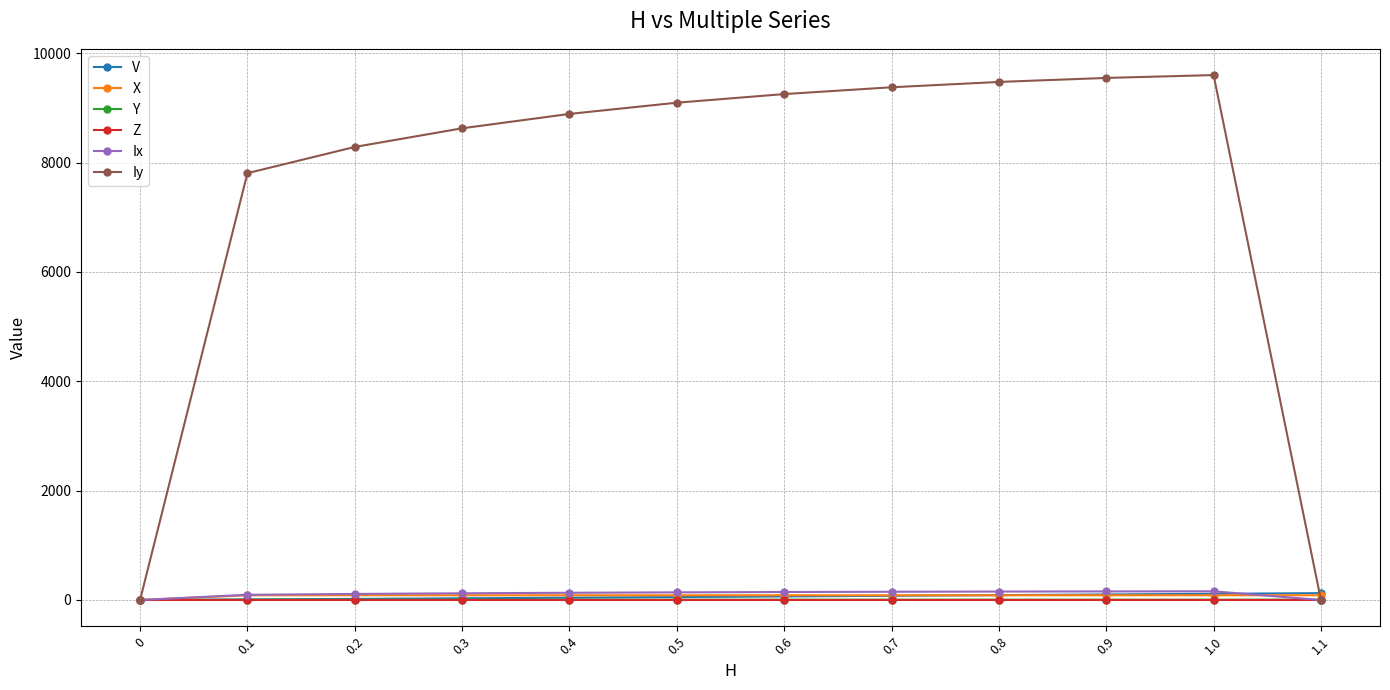

What is the value of the Y point at the 6th from the left?

5.7